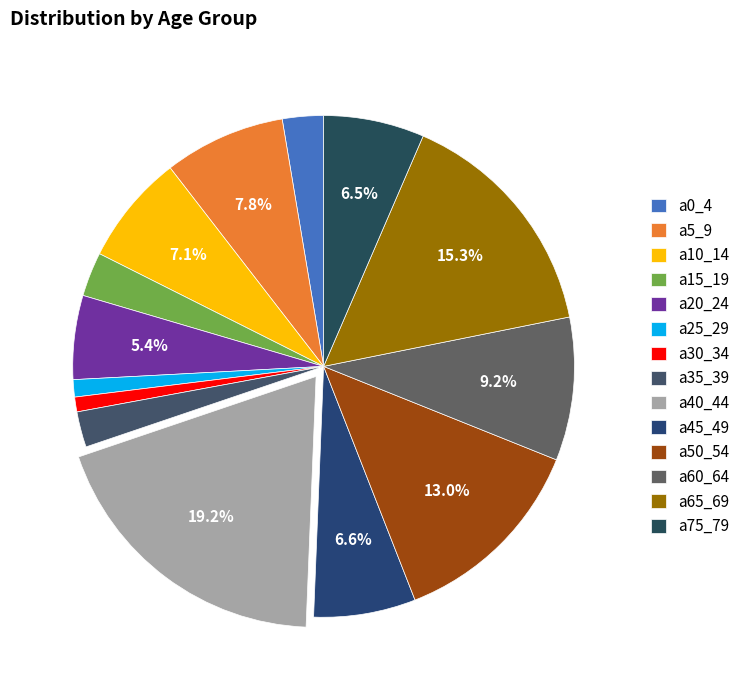

What is the change in value from a15_19 to a60_64?

+1040021